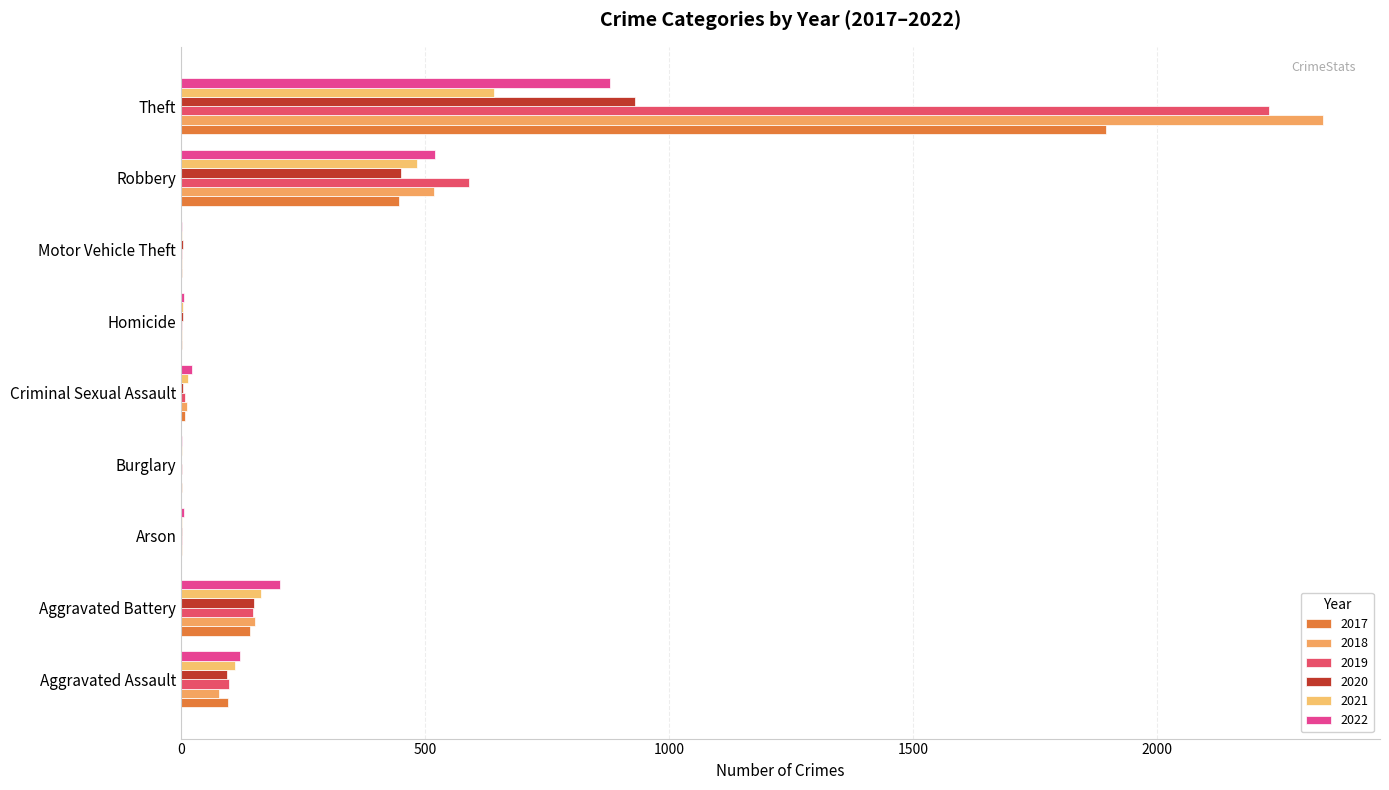

Count the number of categories in the chart.

9